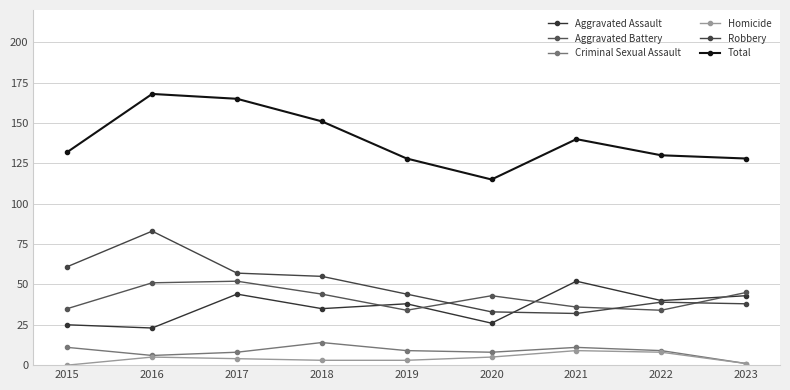

Does the chart have visible grid lines?

Yes